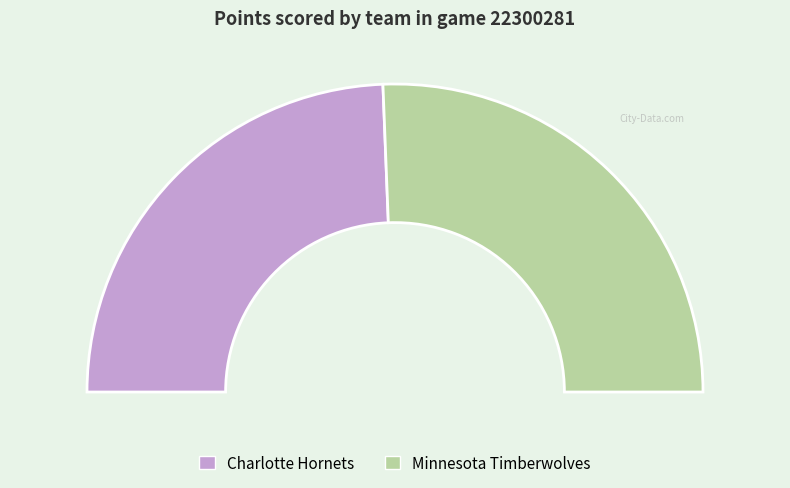

Rank the categories by value from lowest to highest.

Charlotte Hornets, Minnesota Timberwolves